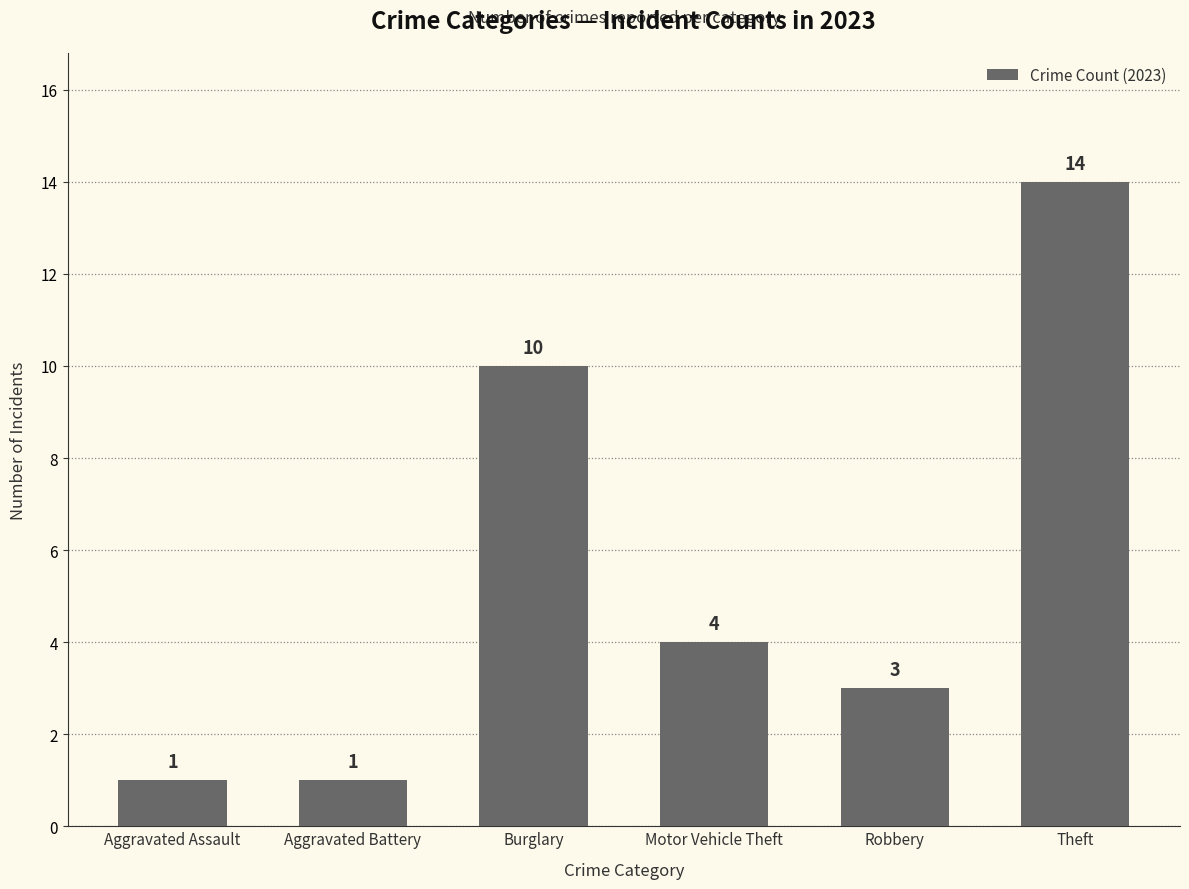

What is the minimum value shown in the chart?

1